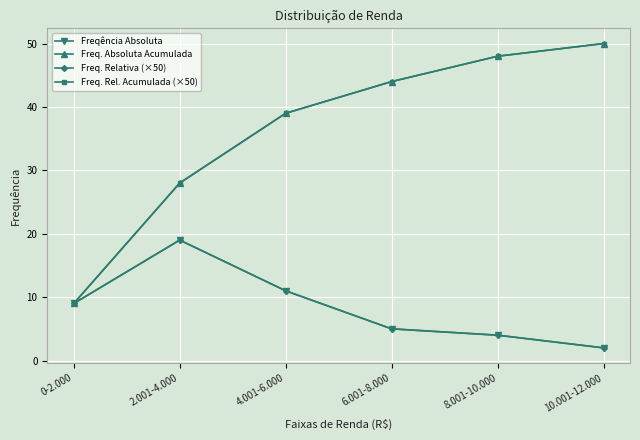

What is the lowest value of the Freq. Absoluta Acumulada series?

9.0